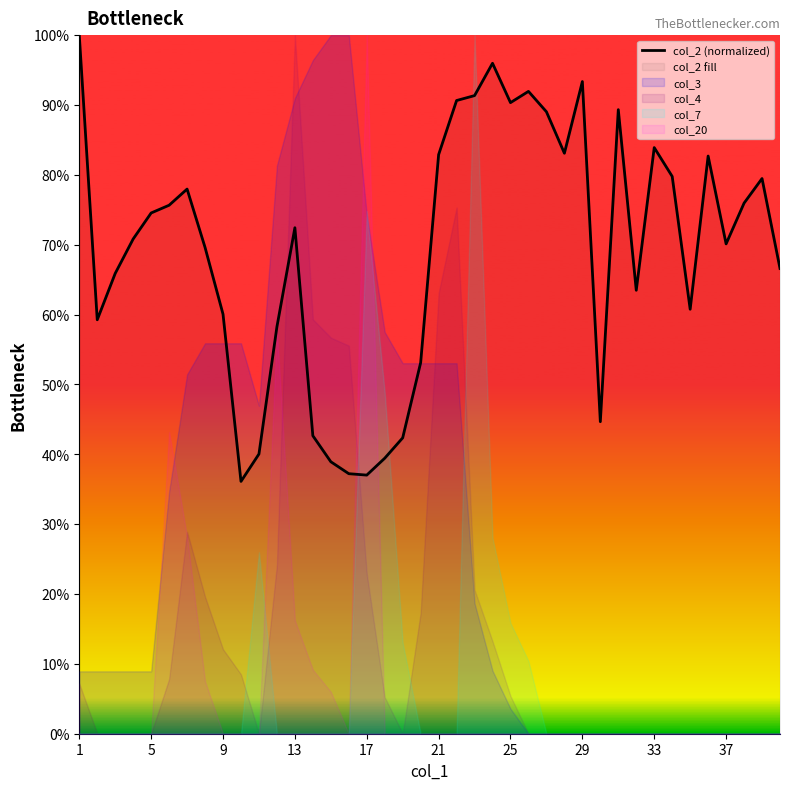

The col_2 (normalized) series shows 72.4 at 13. True or false?

True